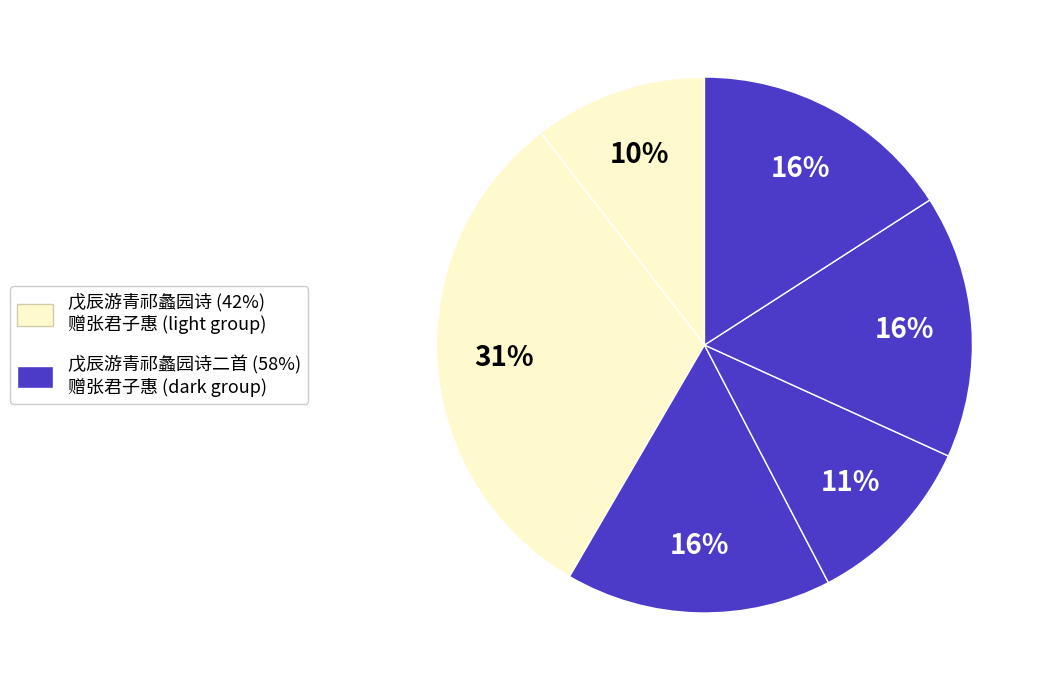

To the nearest percent, what is the difference between the largest and smallest slice percentages?

21%